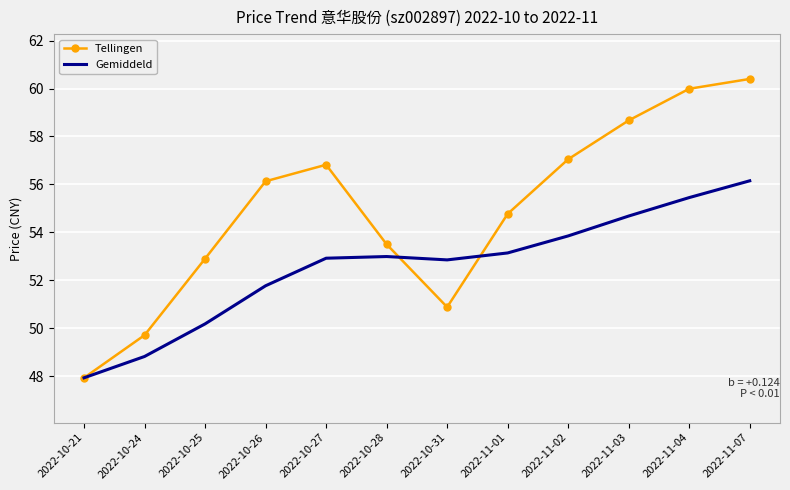

True or false: Gemiddeld has a value of 53.0 at 2022-10-28.

True